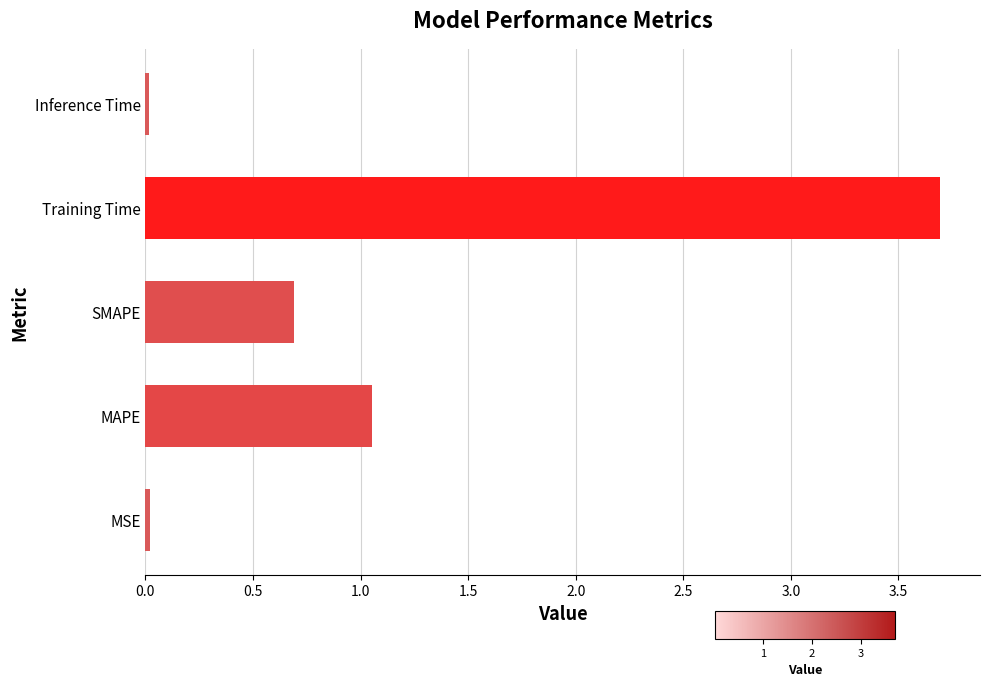

What is the change in value from SMAPE to Training Time?

+3.0